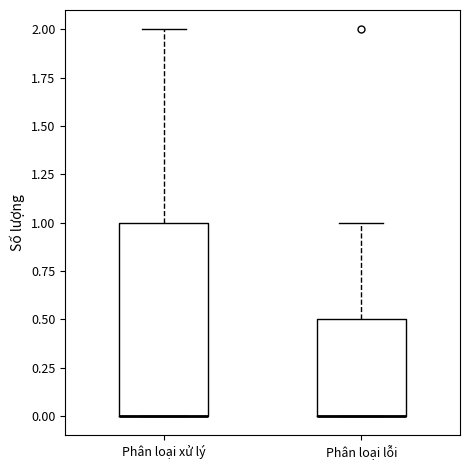

Reading left to right, transcribe this box plot: for each box, give where its median line is, the range the box spans, and where its two whiskers end, as read against the y-axis. The values are not printed on the chart, so give them approximately, as read against the axis.

Phân loại xử lý: median 0.0 (drawn on the box's lower edge), box 0.0 to 1.0, whiskers 0.0 to 2.0
Phân loại lỗi: median 0.0 (drawn on the box's lower edge), box 0.0 to 0.5, whiskers 0.0 to 1.0